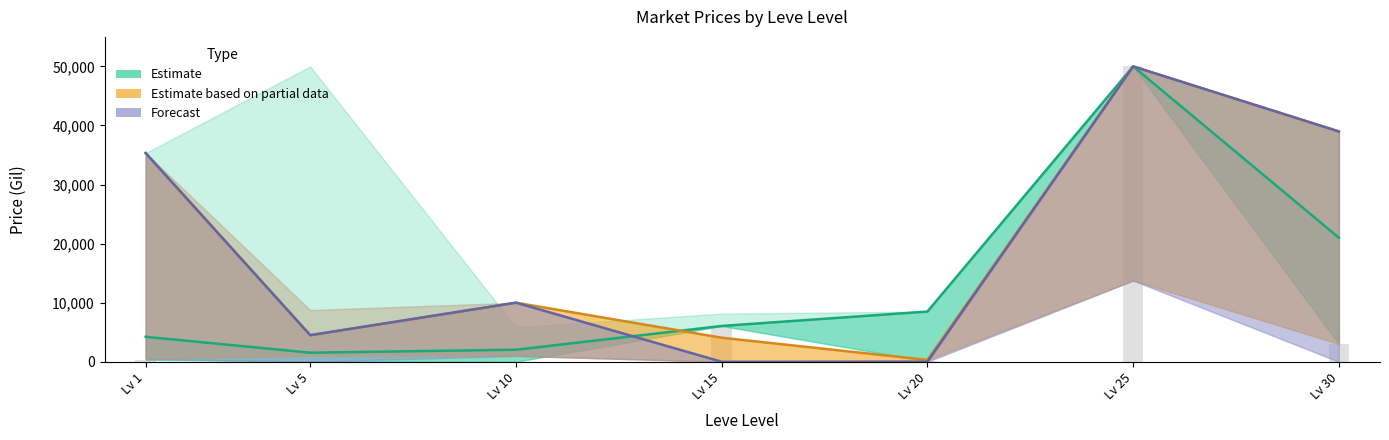

What is the difference between the highest and lowest values at Lv 10?

7962.0